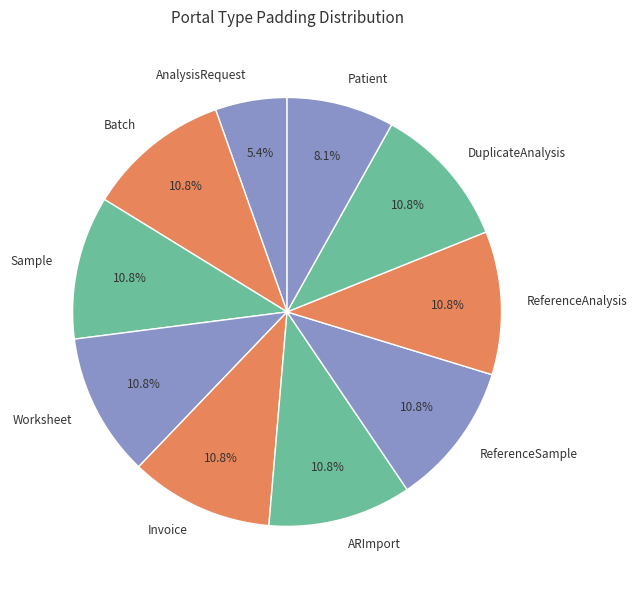

The Sample slice represents 1% of the pie. True or false?

False